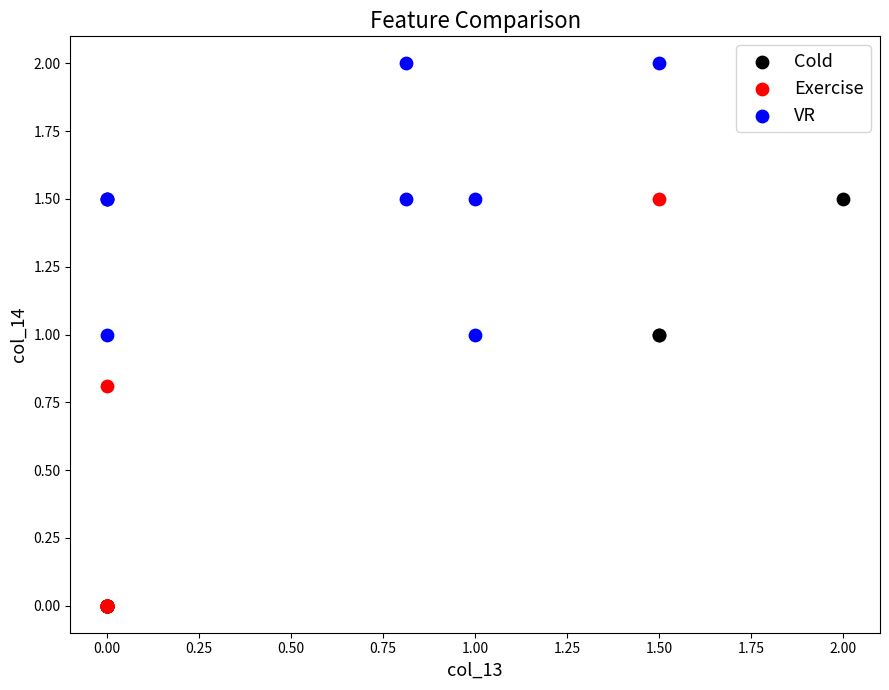

Which series reaches the maximum Y coordinate?

VR